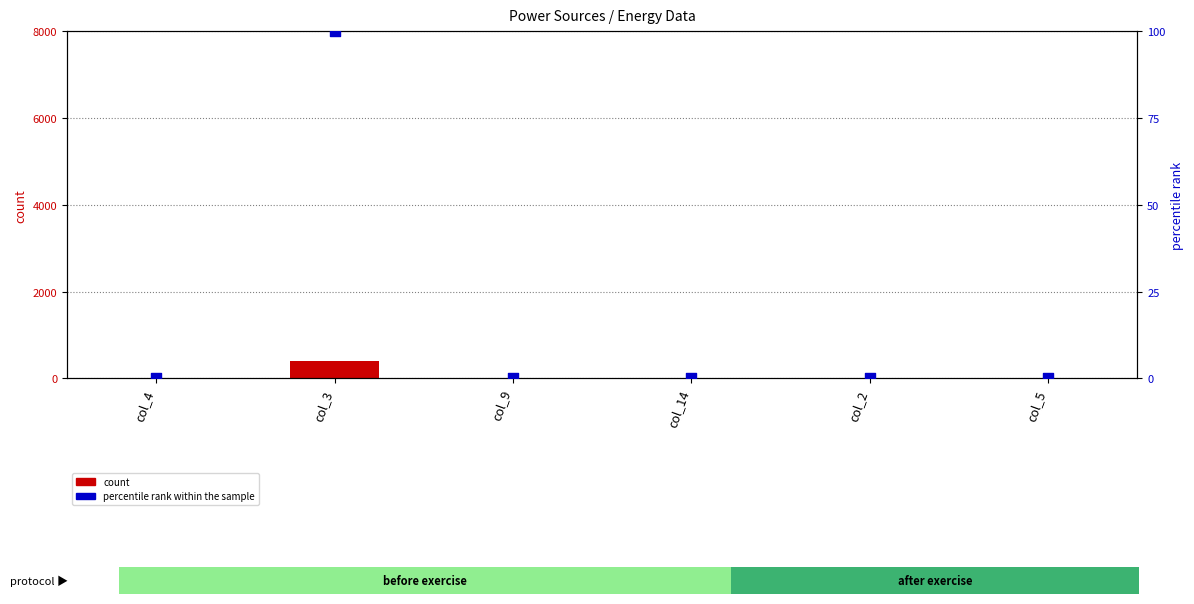

At which category is the sum across all series the highest?

col_3